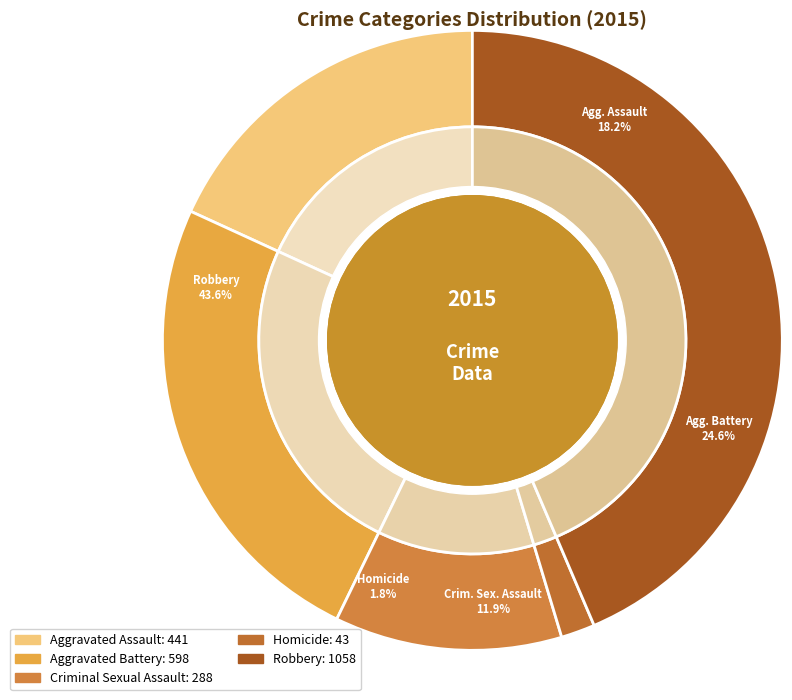

The Robbery slice represents 37% of the pie. True or false?

False